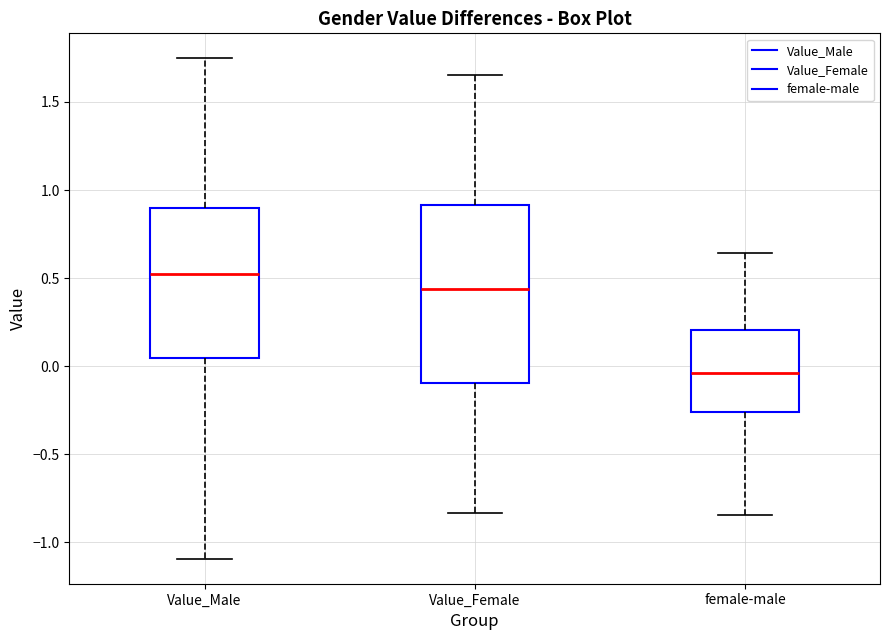

Reading left to right, read every box against the y-axis: the position of its median line, the range the box covers, and the ends of its whiskers. The values are not printed on the chart, so give them approximately, as read against the axis.

Value_Male: median 0.55, box 0.05 to 0.90, whiskers -1.10 to 1.75
Value_Female: median 0.45, box -0.10 to 0.90, whiskers -0.85 to 1.65
female-male: median -0.05, box -0.25 to 0.20, whiskers -0.85 to 0.65